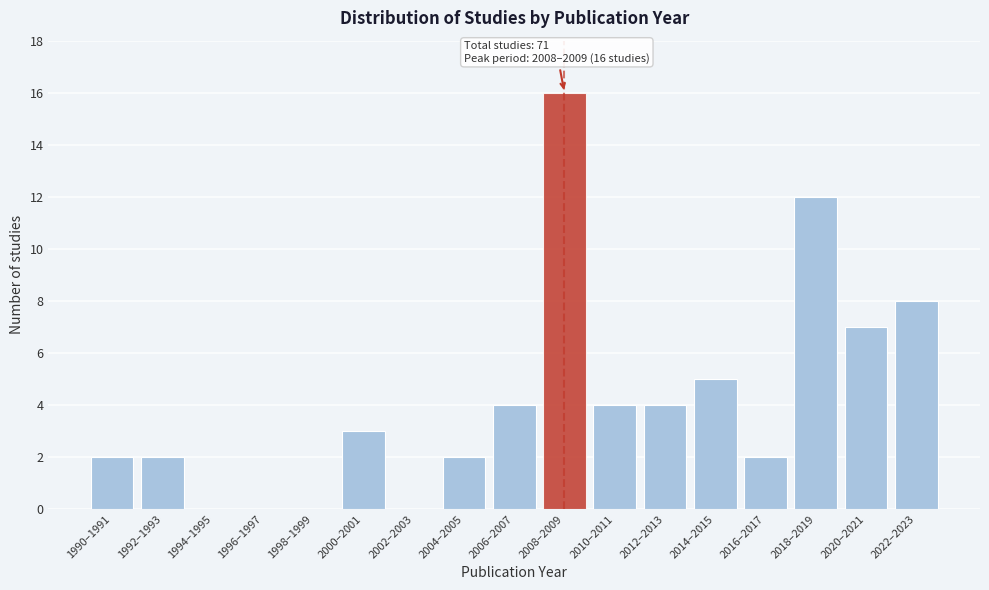

Reading left to right, list all the values displayed in this chart.

1990–1991=2	1992–1993=2	1994–1995=0	1996–1997=0	1998–1999=0	2000–2001=3	2002–2003=0	2004–2005=2	2006–2007=4	2008–2009=16	2010–2011=4	2012–2013=4	2014–2015=5	2016–2017=2	2018–2019=12	2020–2021=7	2022–2023=8